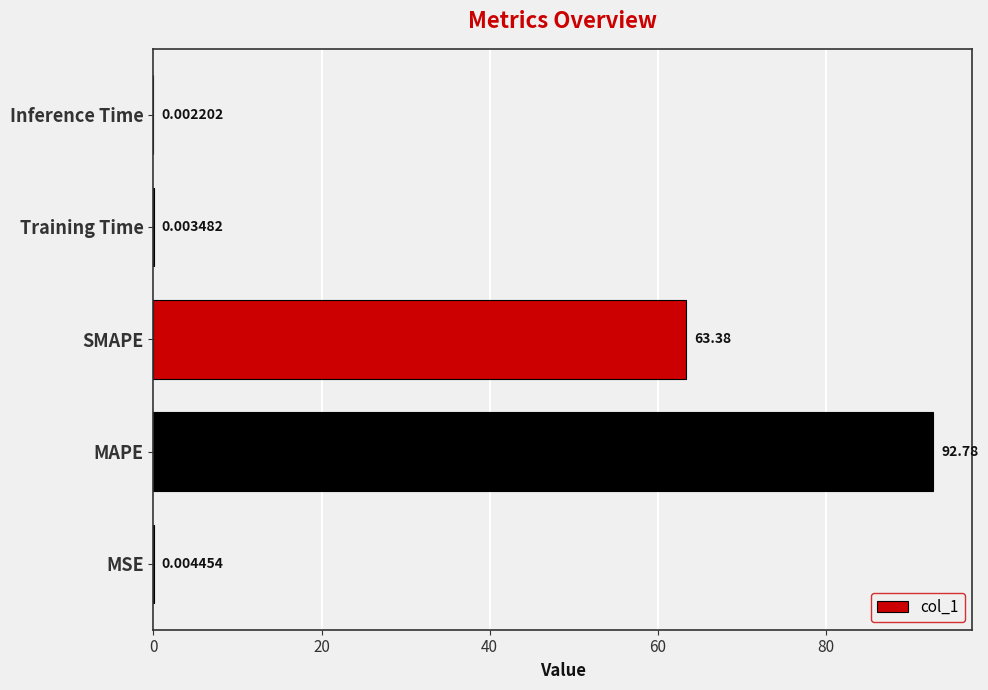

Where is the data nearest to the value 46?

SMAPE